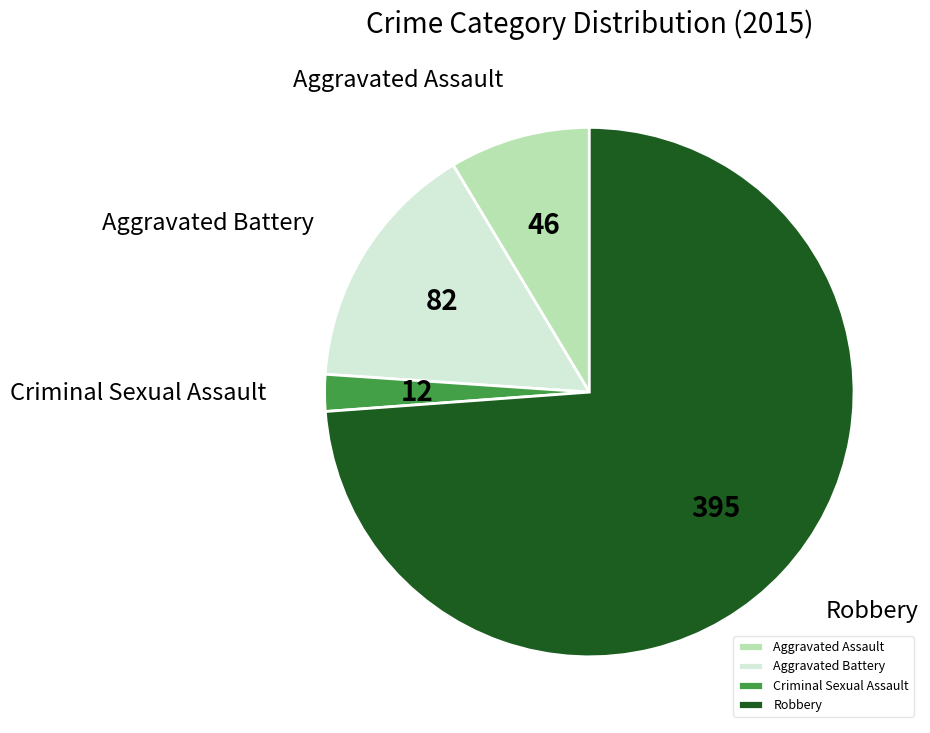

How many slices are in this pie chart?

4